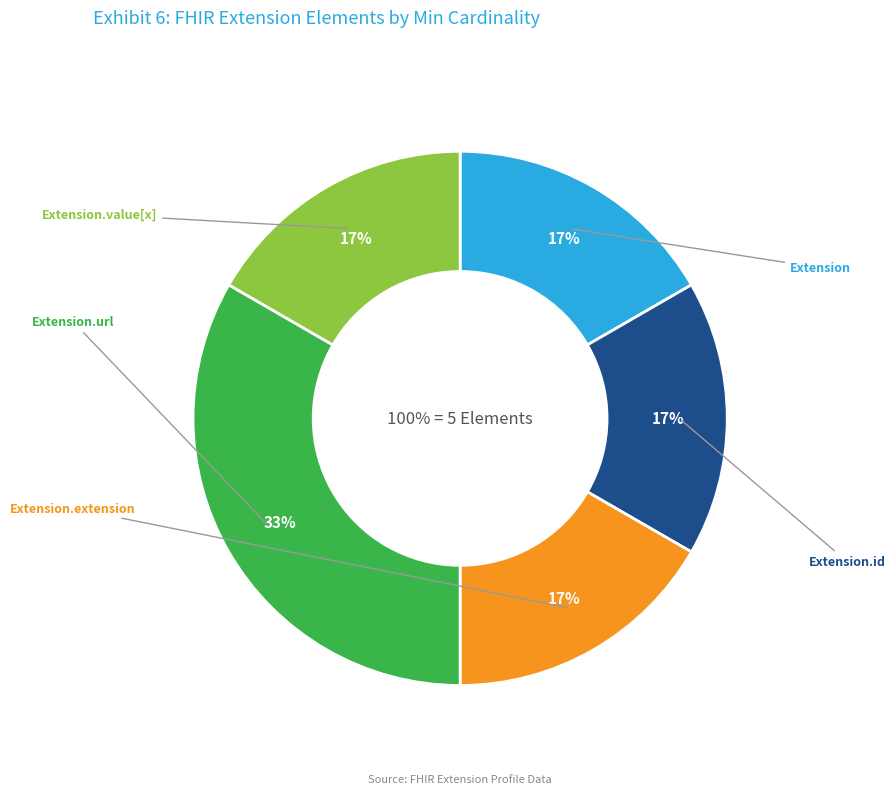

Is the sum of Extension and Extension.url greater than half?

Yes